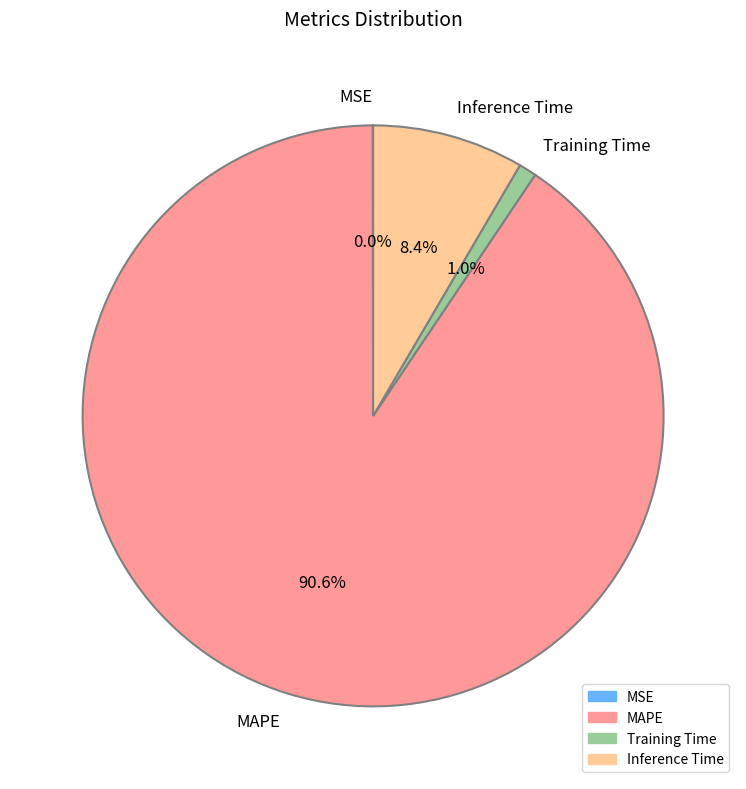

Which slice is the largest?

MAPE